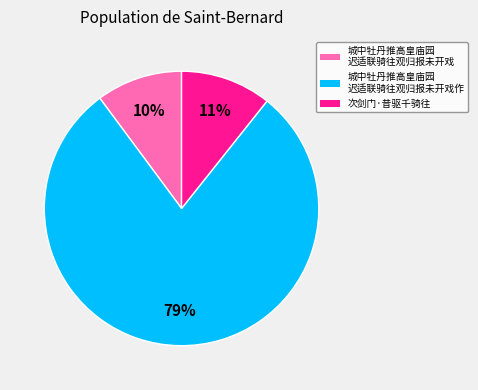

Is there any slice that represents more than half of the pie?

Yes